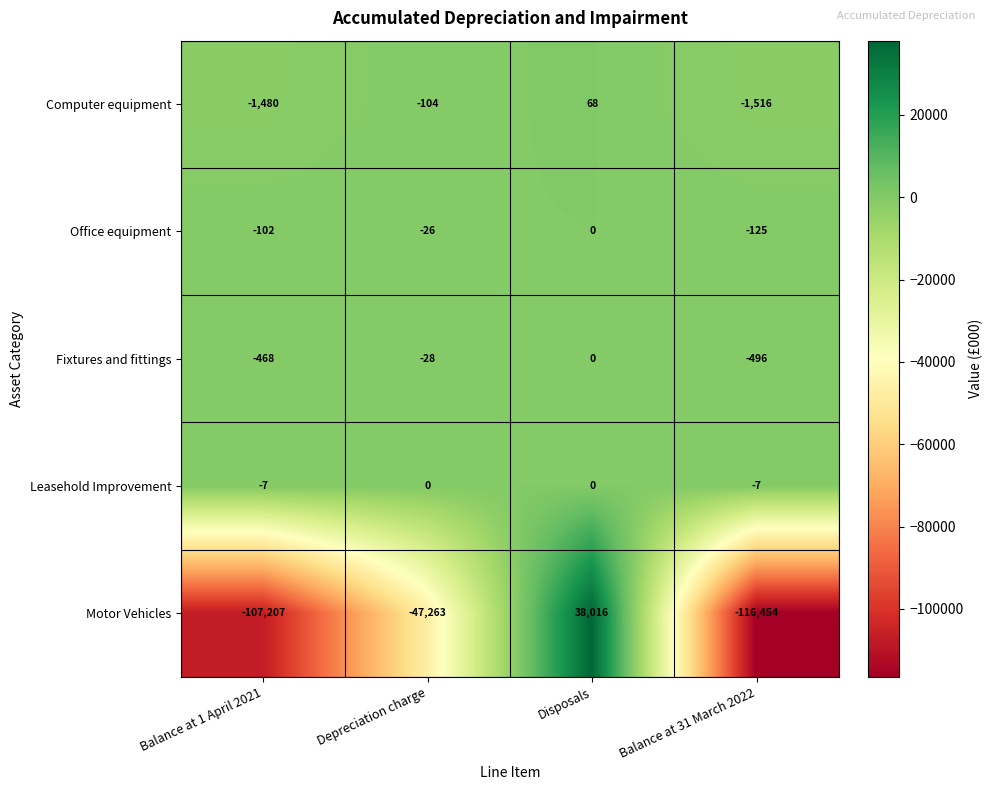

How many values in Computer equipment are below zero?

3